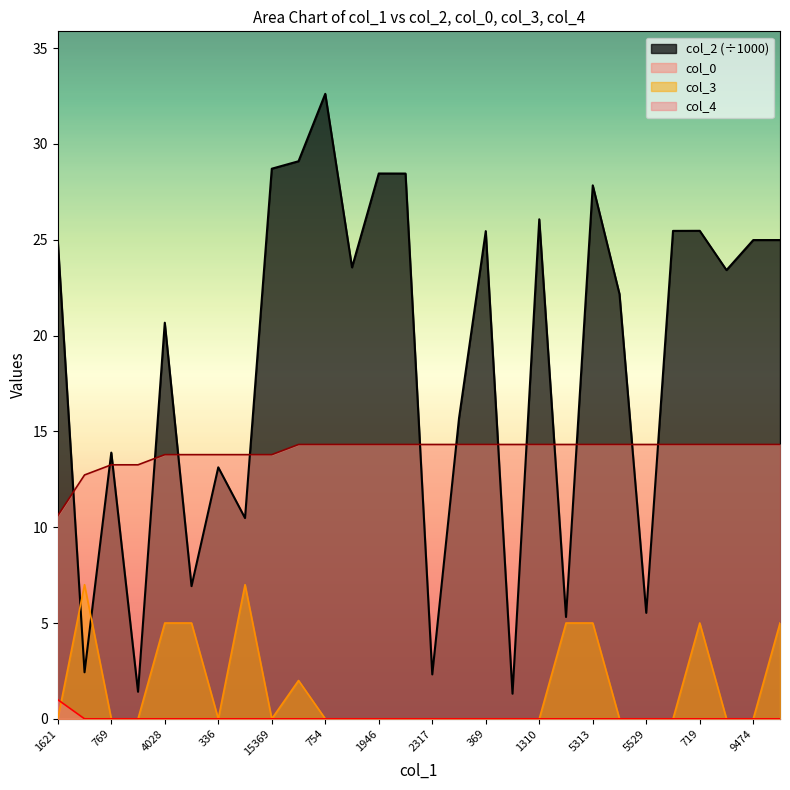

What is the label of the 2nd point from the left?

2428